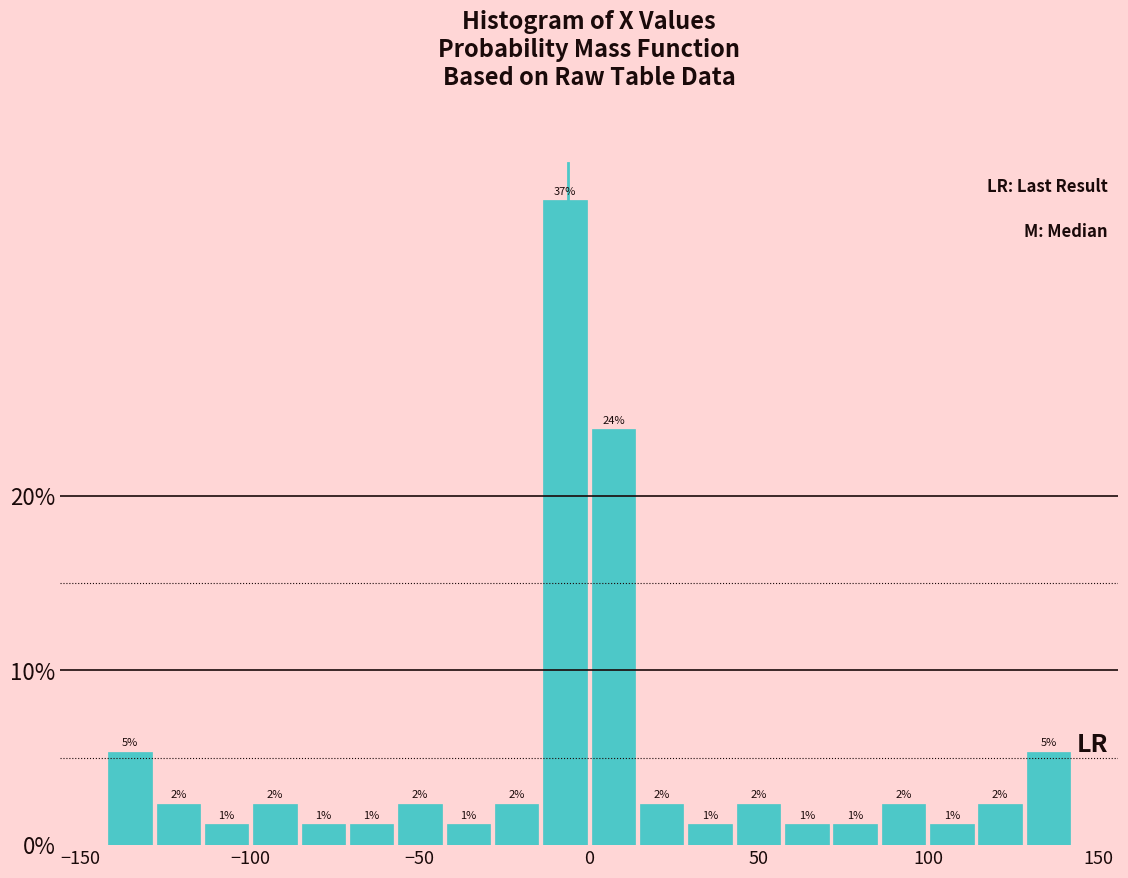

Read against the x-axis, roughly where is the centre of the tallest bar?

-5